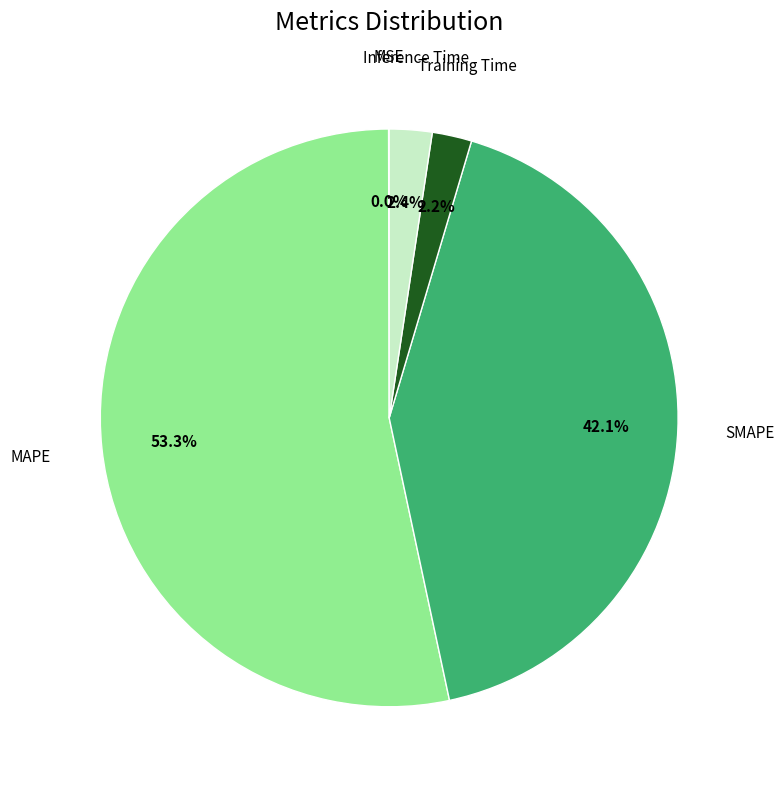

Is there any slice that represents more than half of the pie?

Yes